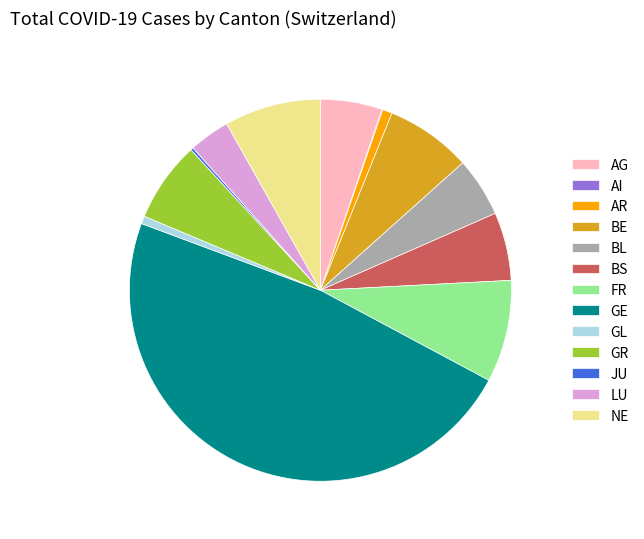

Which category has the biggest portion of the pie?

GE